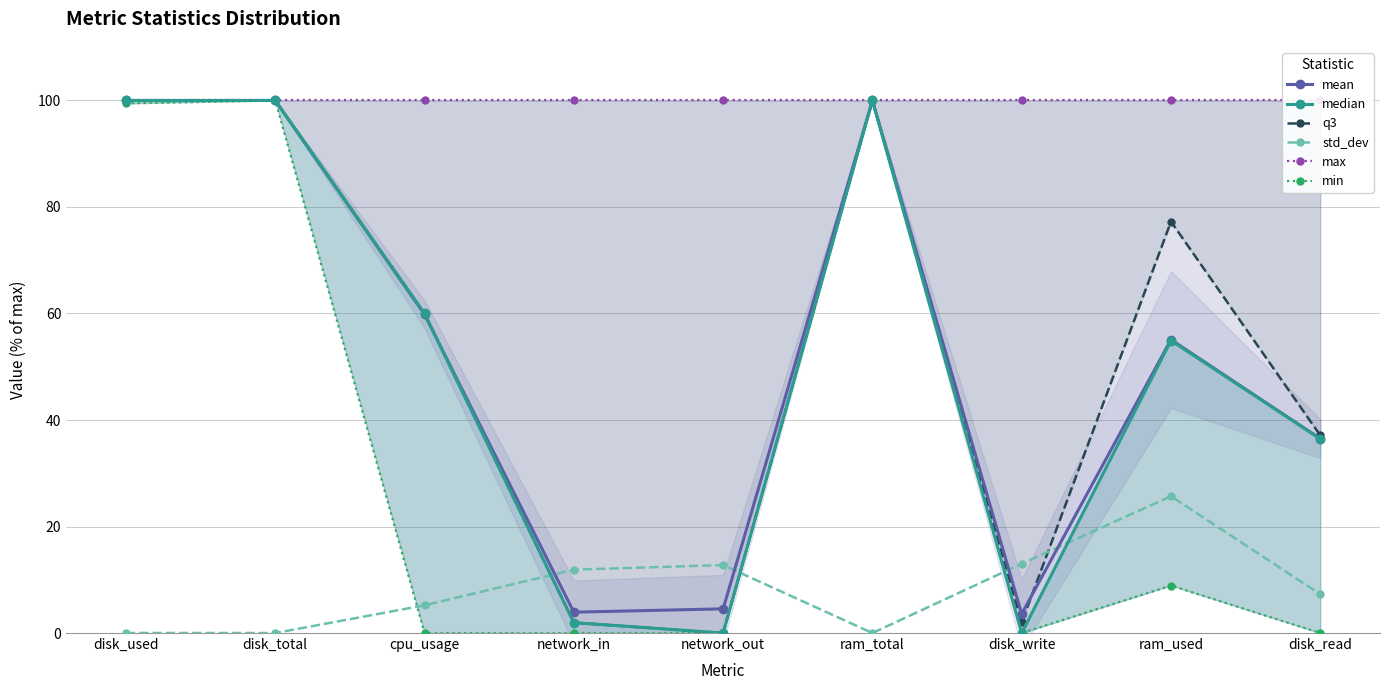

Reading left to right, transcribe all the data shown in this chart.

mean: 100.0	100.0	59.8	3.9	4.5	100.0	3.6	55.1	36.5
median: 100.0	100.0	60.0	1.9	0.0	100.0	0.0	54.9	36.5
q3: 100.0	100.0	60.0	1.9	0.0	100.0	2.0	77.3	37.1
std_dev: 0.0	0.0	5.2	11.9	12.8	0.0	13.0	25.7	7.3
max: 100.0	100.0	100.0	100.0	100.0	100.0	100.0	100.0	100.0
min: 99.5	100.0	0.0	0.0	0.0	100.0	0.0	8.9	0.0